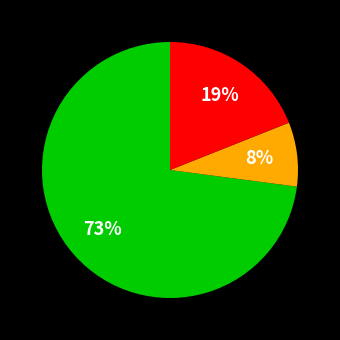

To the nearest percent, what is the difference between the largest and smallest slice percentages?

65%